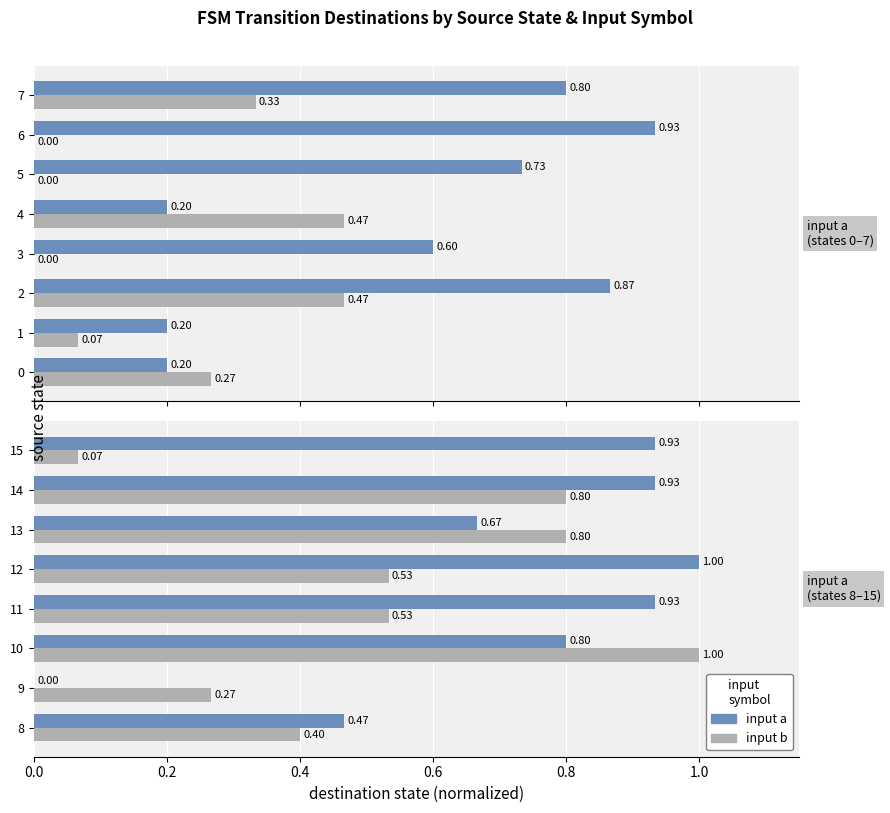

Is the value of input b at 11 greater than the value of input a at 8?

Yes